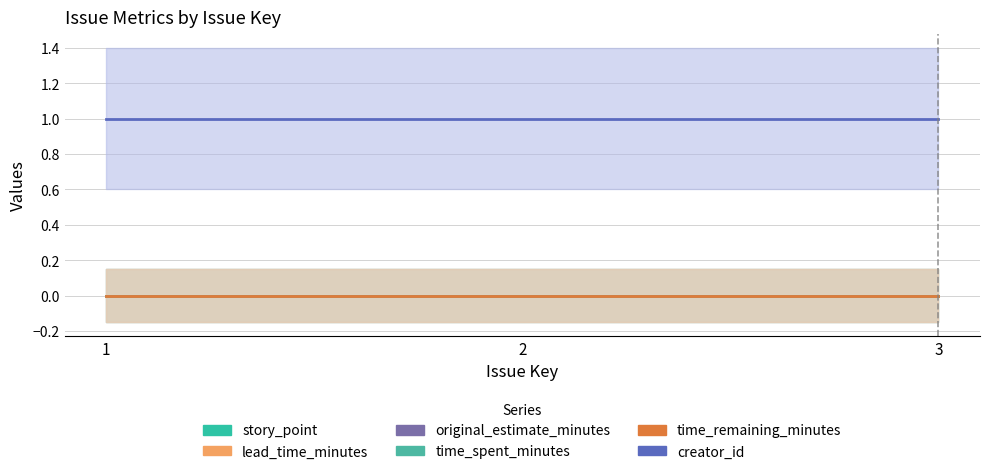

Which series has the largest total across all categories?

creator_id